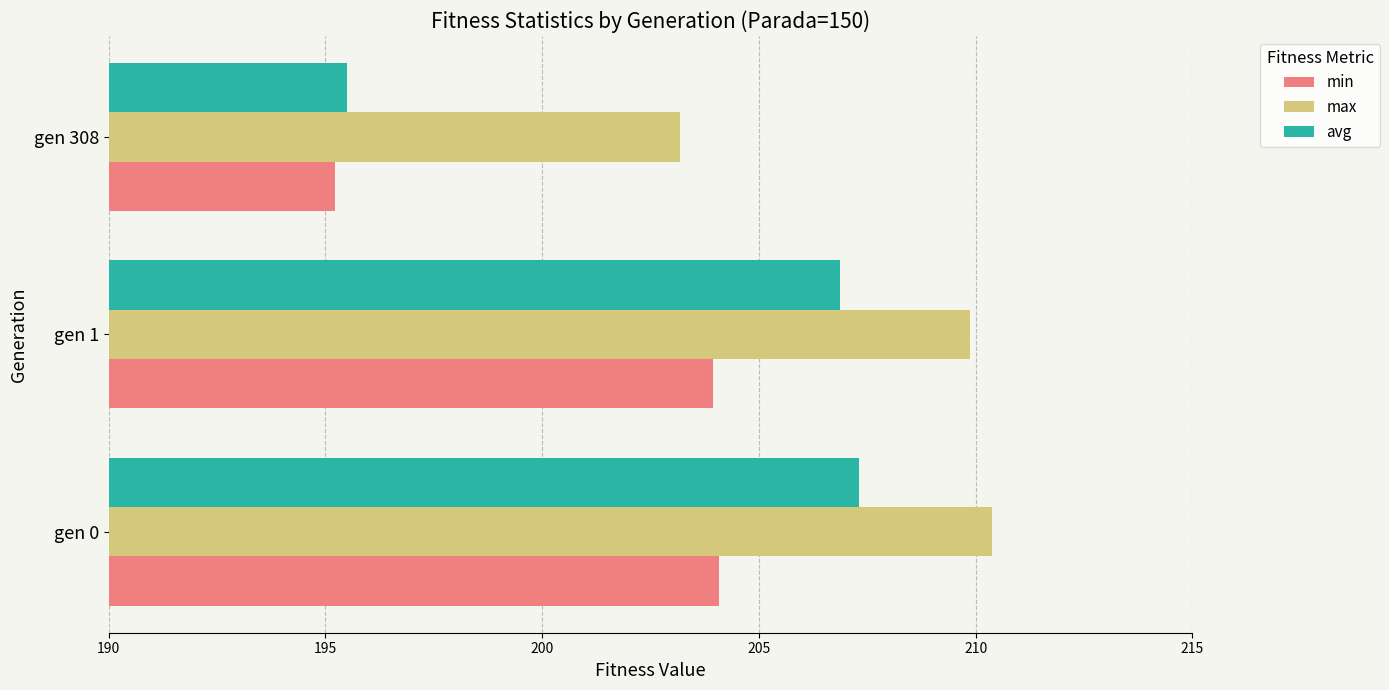

True or false: max has a value of 41.3 at gen 308.

False